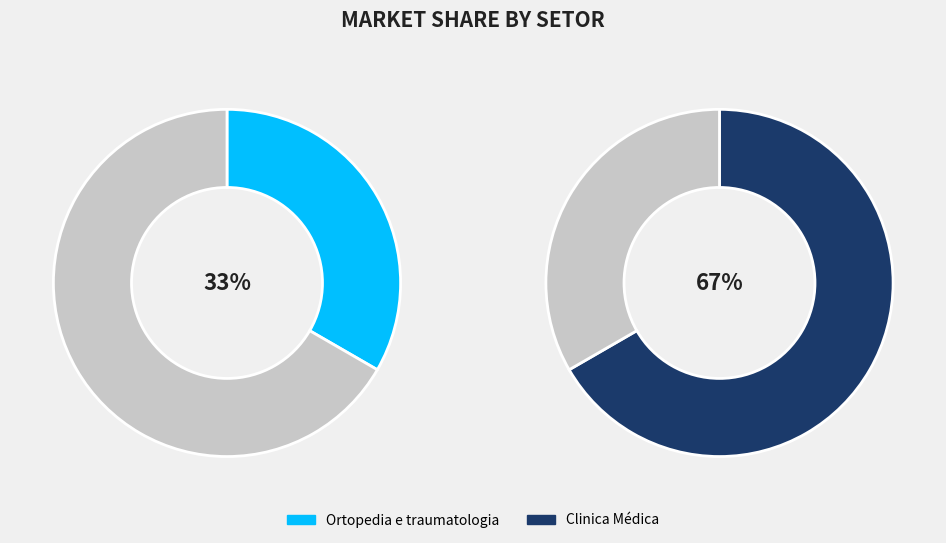

Which slice is the smallest?

Ortopedia e traumatologia